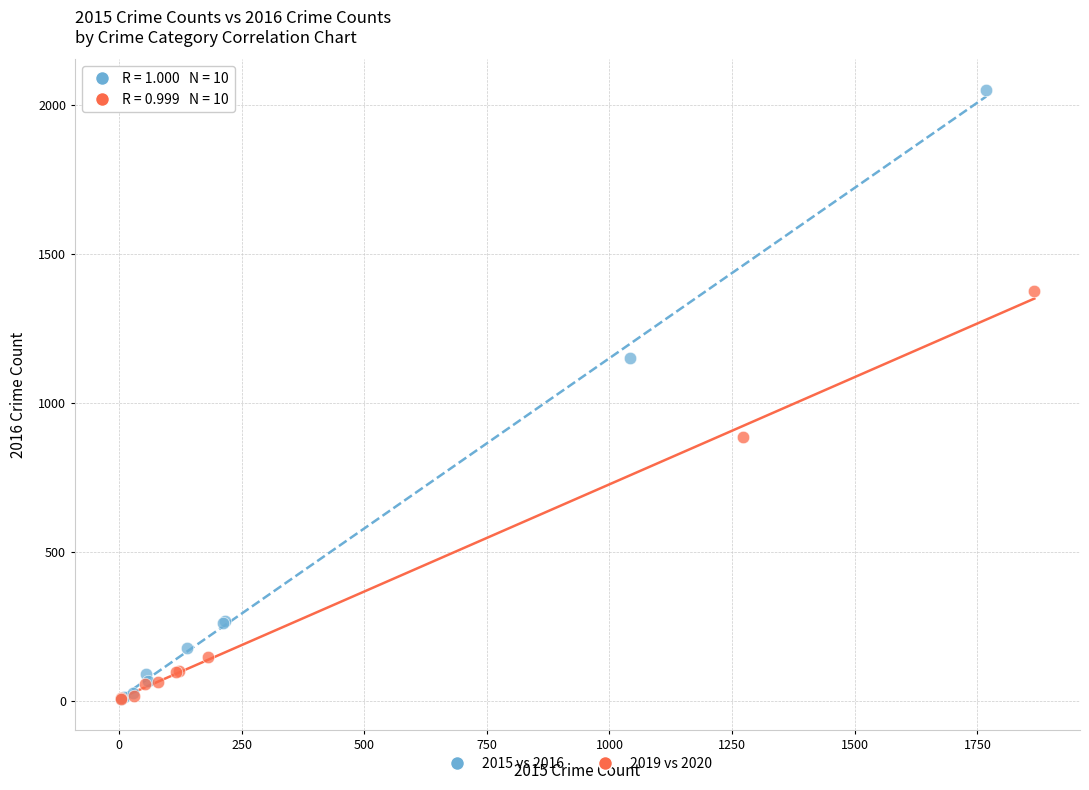

Which series contains the highest Y value?

2015 vs 2016